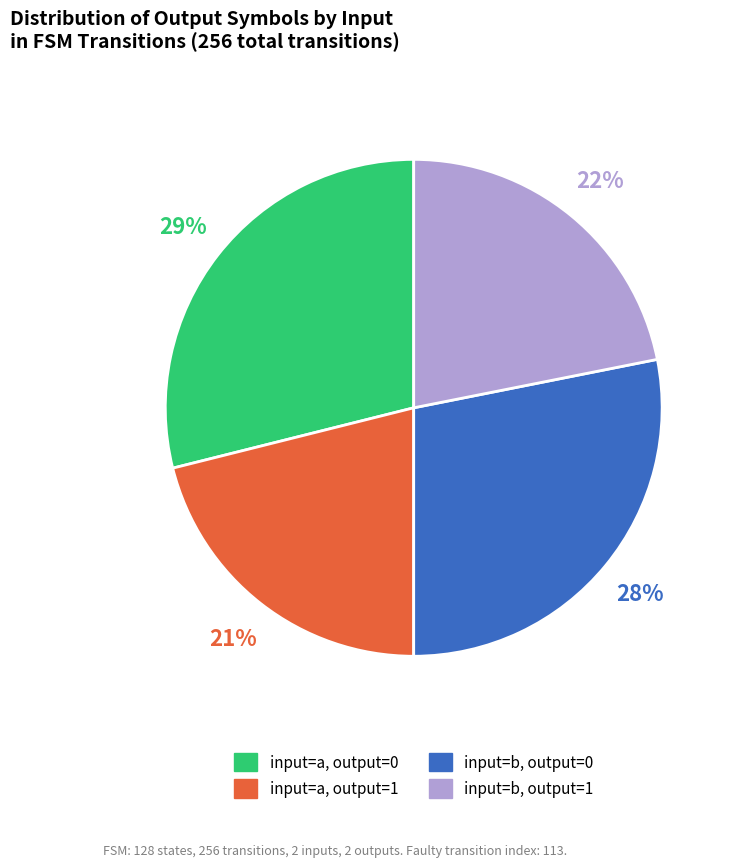

Is the sum of input=a, output=0 and input=b, output=1 greater than half?

Yes